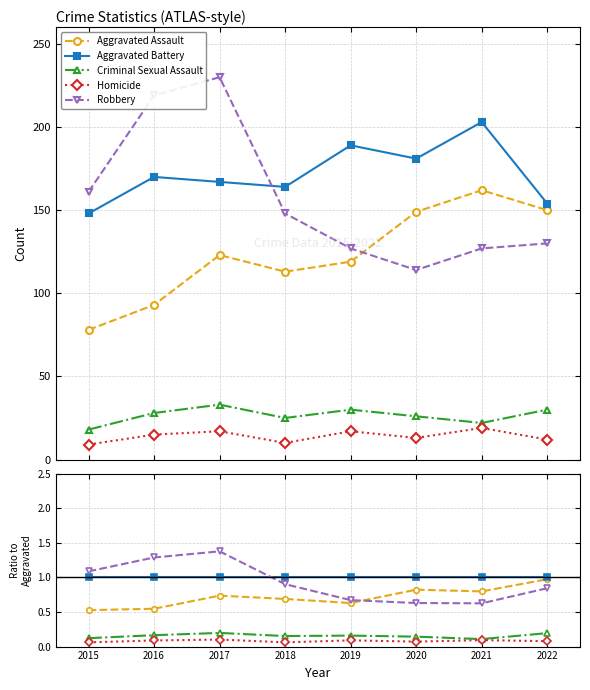

In Robbery, how many points are lower than both neighbors (excluding endpoints)?

1